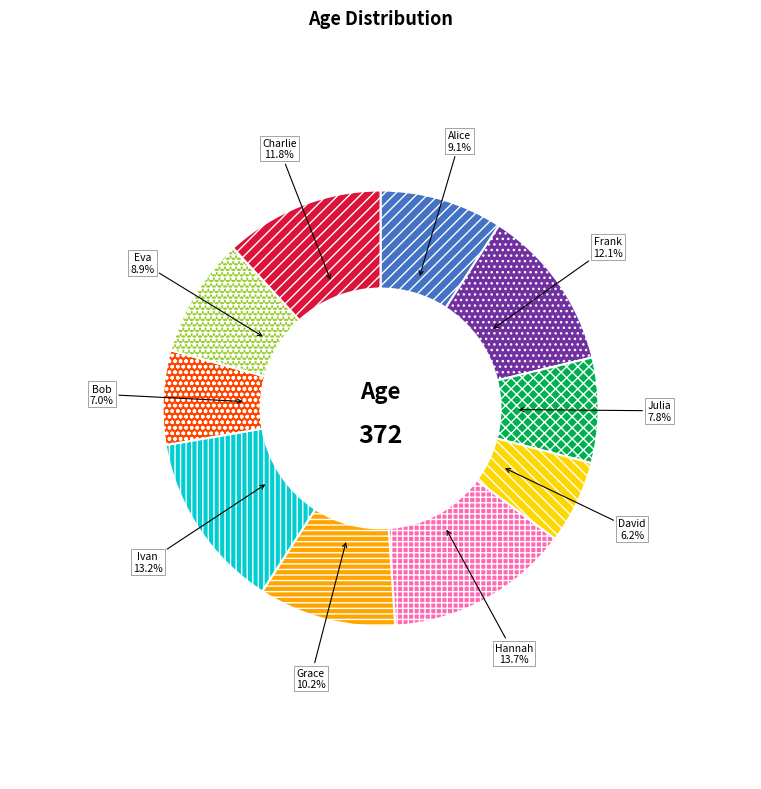

How many segments does this pie chart have?

10